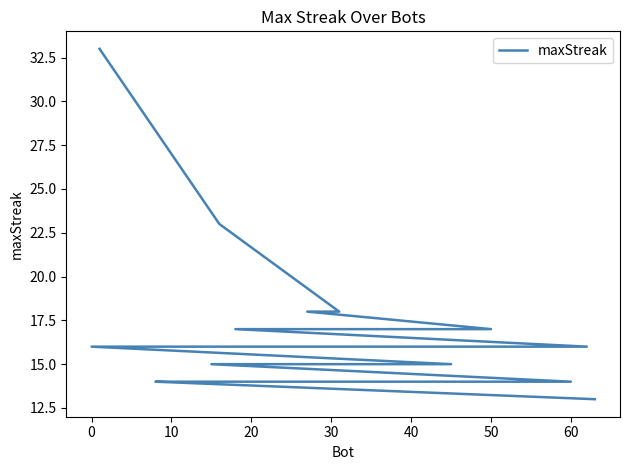

What is the difference between the values at 60 and 50?

3